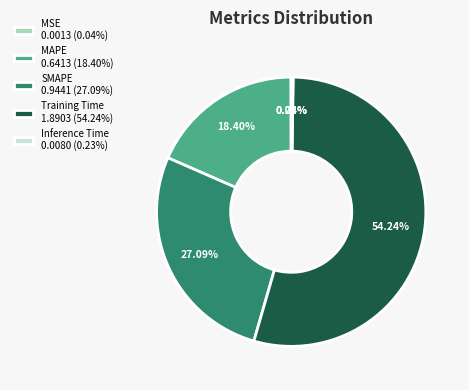

Which category accounts for the majority?

Training Time